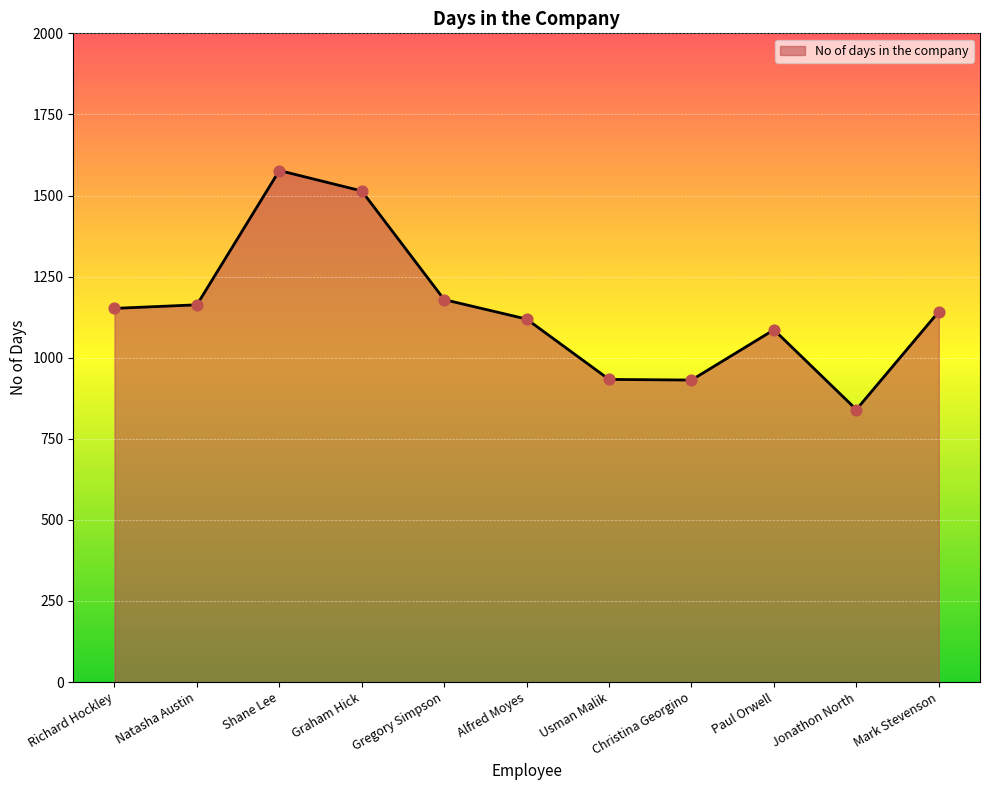

What is the ratio of the value at Mark Stevenson to the value at Usman Malik?

1.2